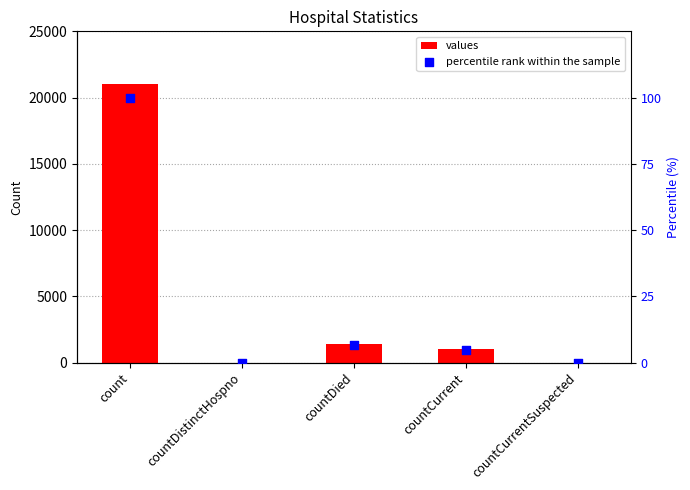

Which series contains the lowest Y value?

values